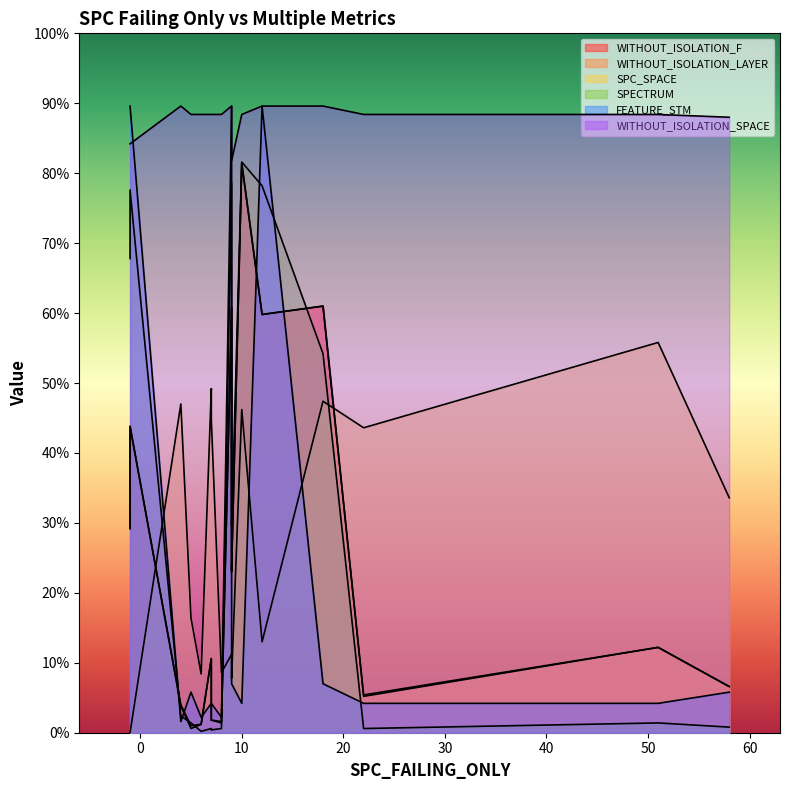

How many data points in SPC_SPACE are less than 82?

8